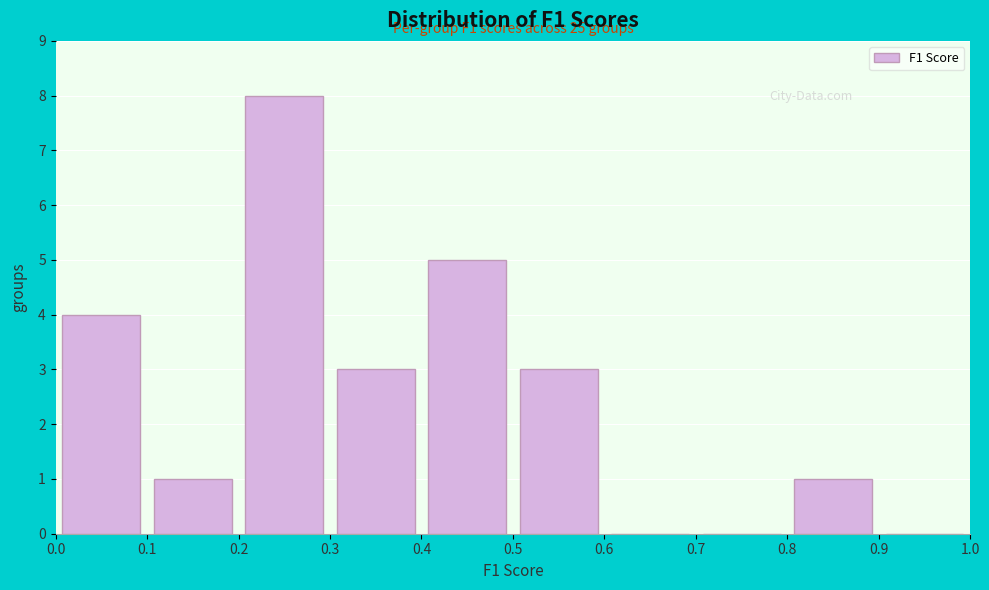

Which range on the x-axis has the tallest bar?

0.2 to 0.3